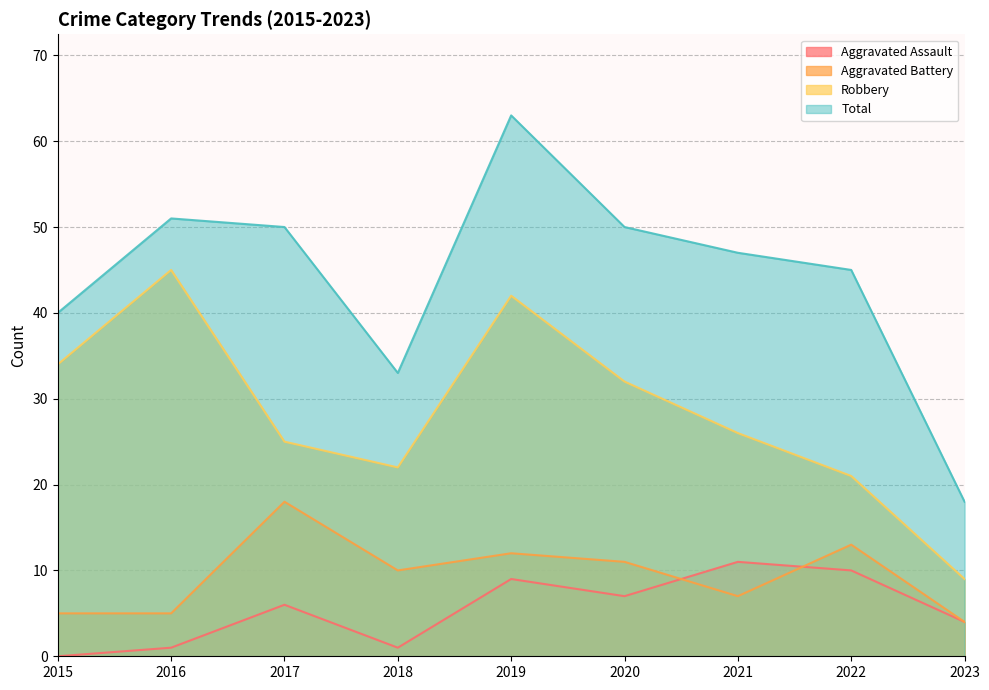

Which series changed the most between 2015 and 2022?

Robbery